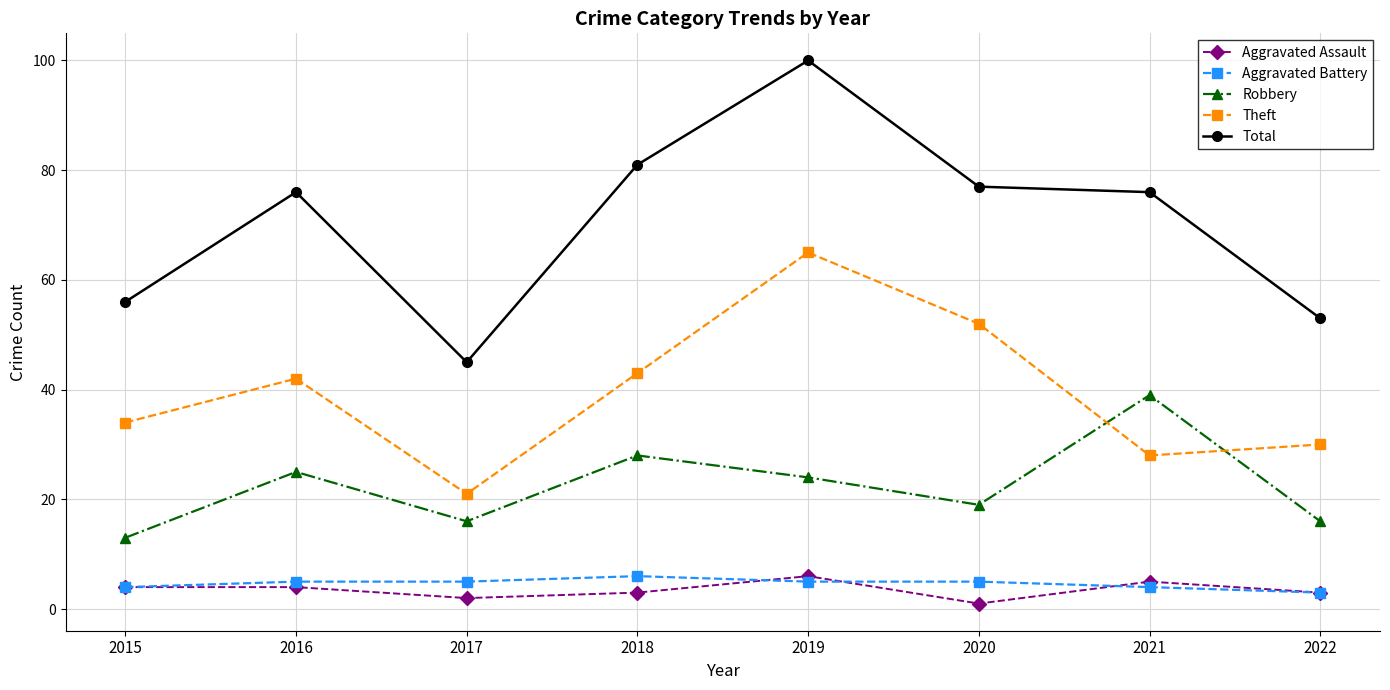

Which series has the widest spread of values?

Total